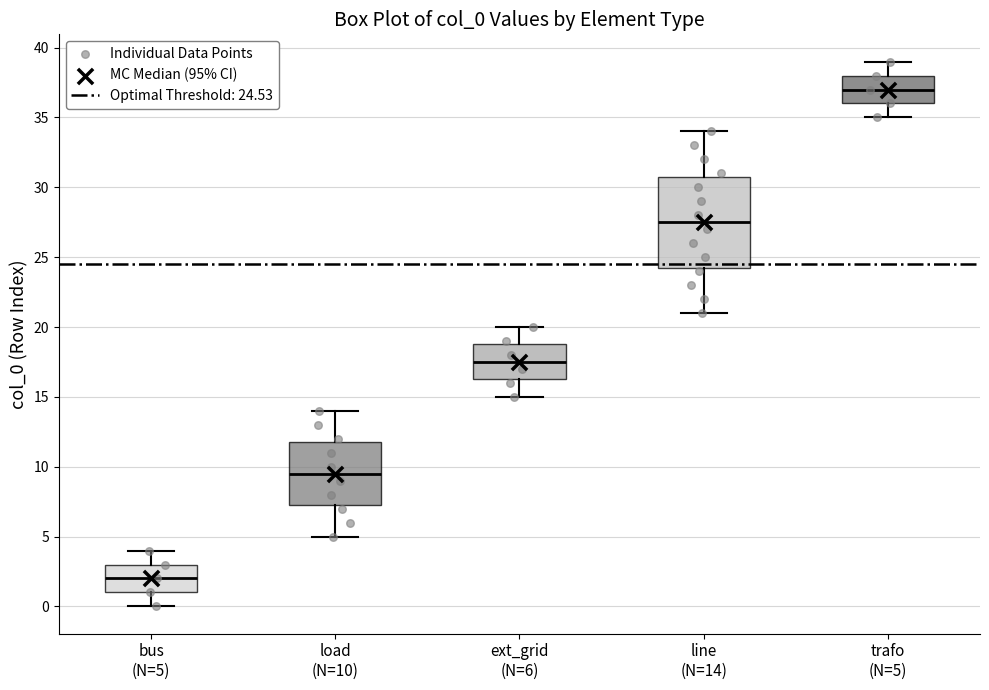

Which box is the tallest, from its lower edge to its upper edge?

line (N=14)